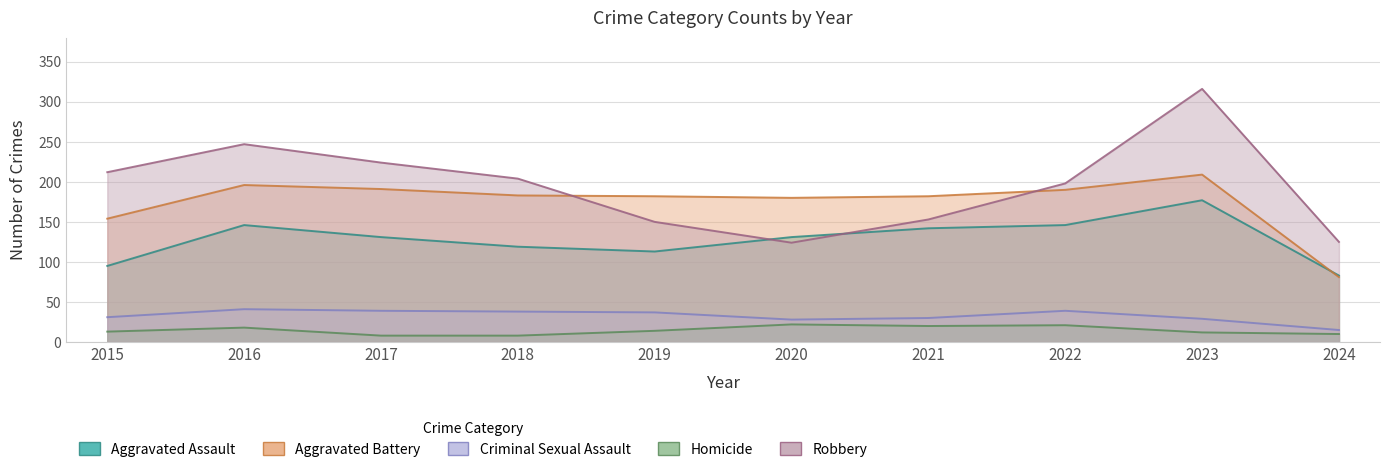

Reading left to right, what are all the values shown in this chart?

Aggravated Assault: 95	146	131	119	113	131	142	146	177	83
Aggravated Battery: 154	196	191	183	182	180	182	190	209	81
Criminal Sexual Assault: 31	41	39	38	37	28	30	39	29	15
Homicide: 13	18	8	8	14	22	20	21	12	10
Robbery: 212	247	224	204	150	124	153	198	316	125